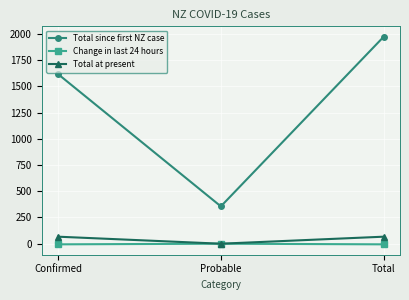

The Change in last 24 hours series shows -6 at Total. True or false?

True